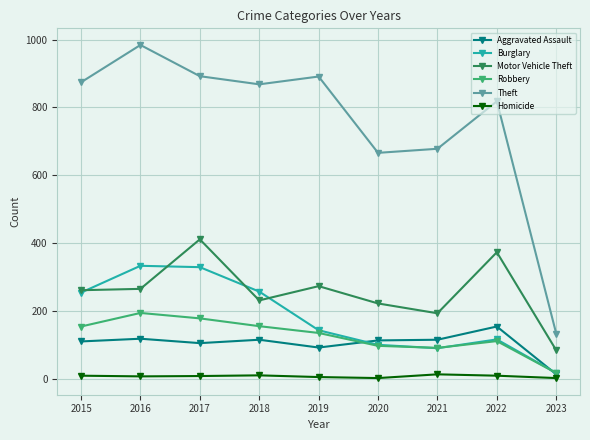

What is the spread (max minus min) of values at 2020?

664